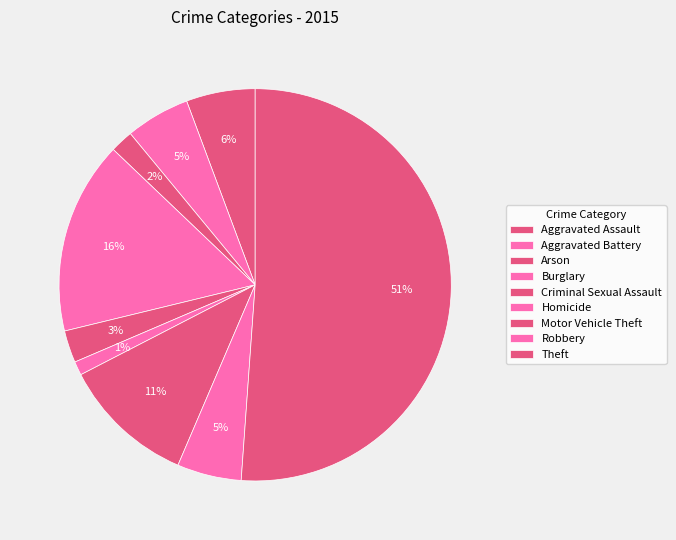

Count the number of slices in the pie.

9